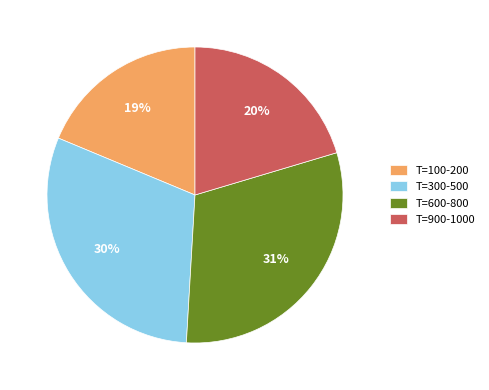

To the nearest percent, what portion does T=900-1000 represent?

20%